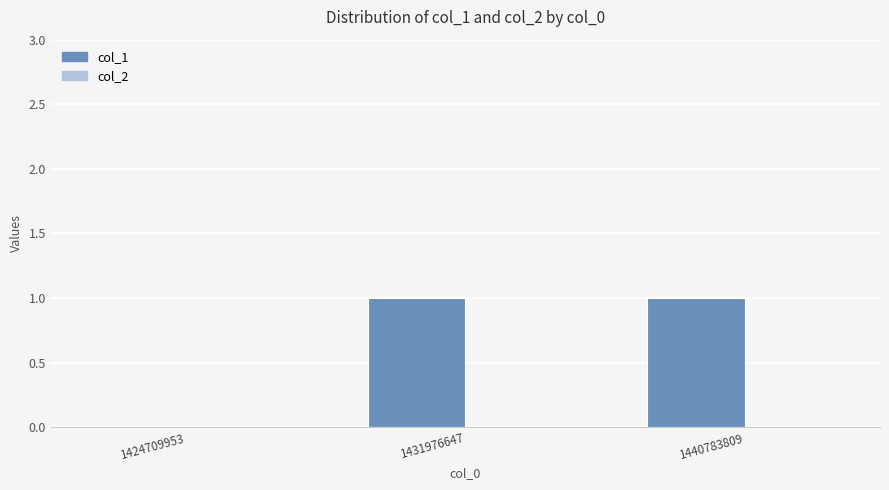

Between 1440783809 and 1424709953, which is larger?

1440783809